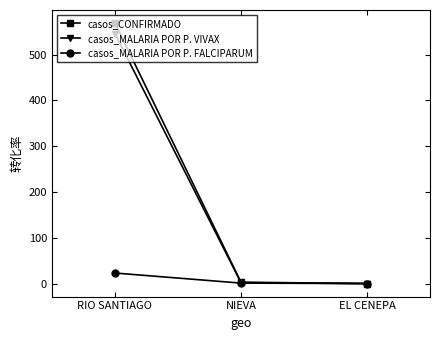

At which label does casos_CONFIRMADO reach its peak?

RIO SANTIAGO